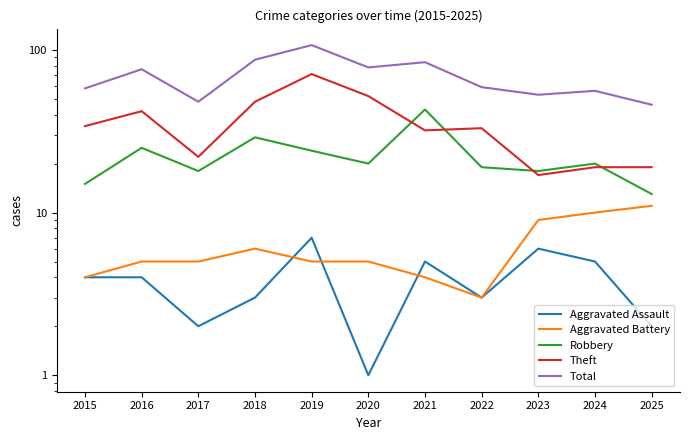

Reading right to left, transcribe all the data shown in this chart.

Aggravated Assault: 2	5	6	3	5	1	7	3	2	4	4
Aggravated Battery: 11	10	9	3	4	5	5	6	5	5	4
Robbery: 13	20	18	19	43	20	24	29	18	25	15
Theft: 19	19	17	33	32	52	71	48	22	42	34
Total: 46	56	53	59	84	78	107	87	48	76	58